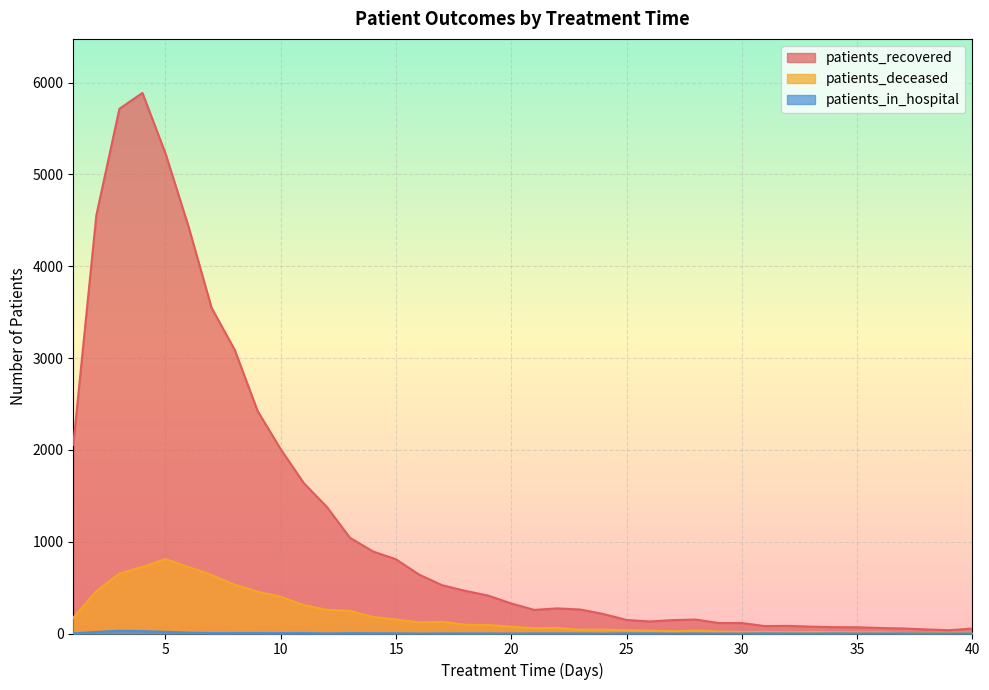

Where does the patients_recovered series first go above 327?

1